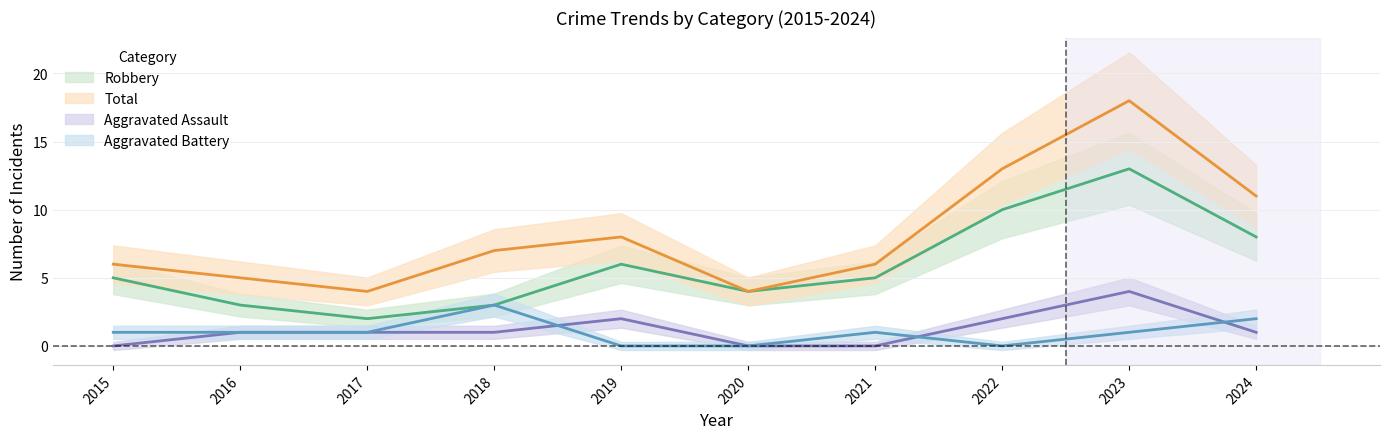

Which series has the widest spread of values?

Total